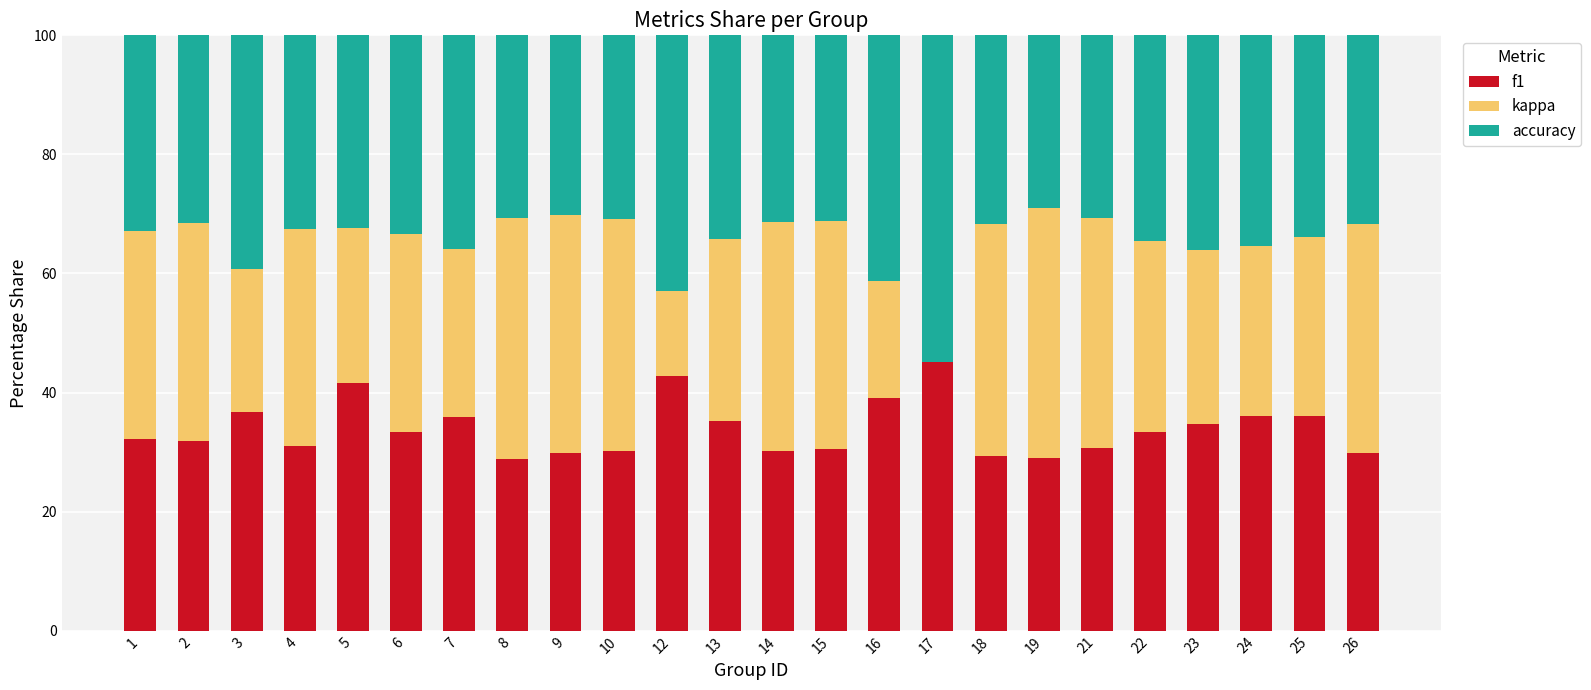

What is the total value across all series at 23?

100.0